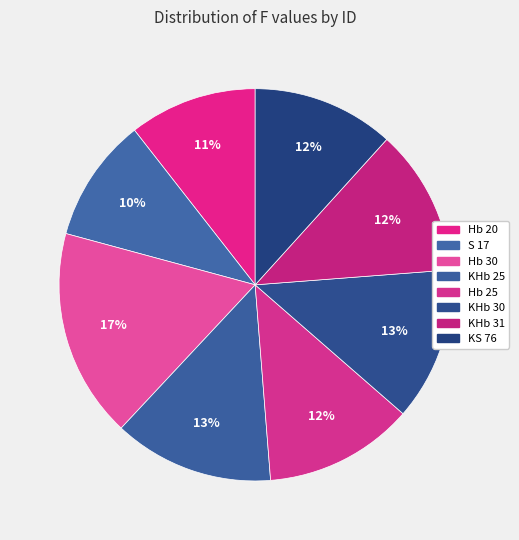

What is the change in value from Hb 30 to KHb 31?

-6.3